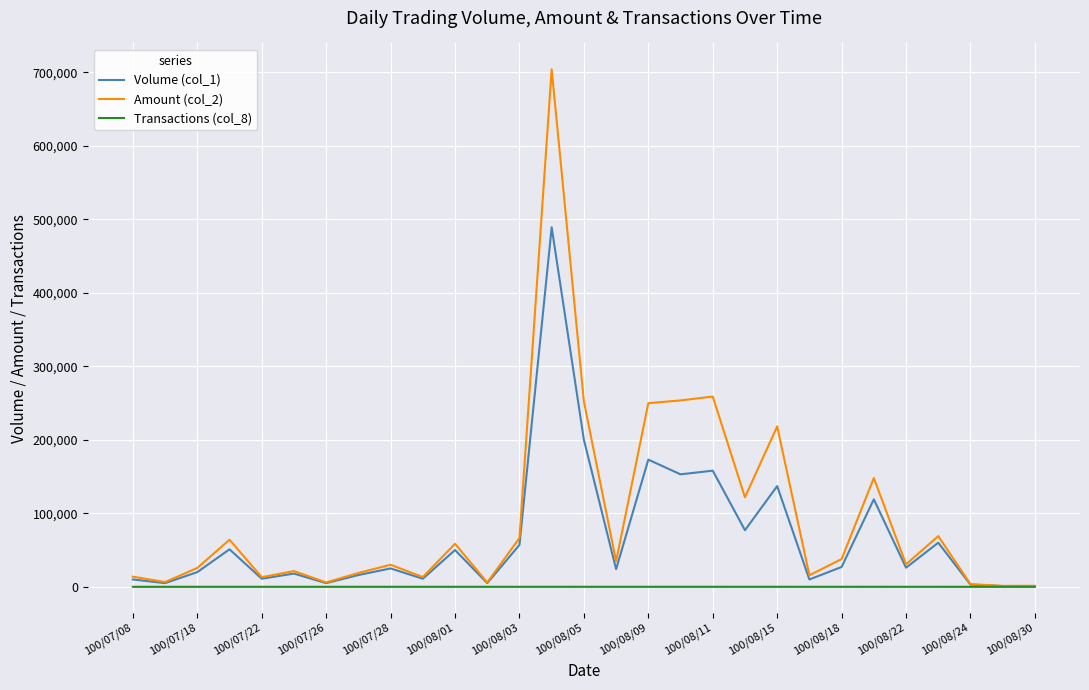

Which series has the largest total across all categories?

Amount (col_2)